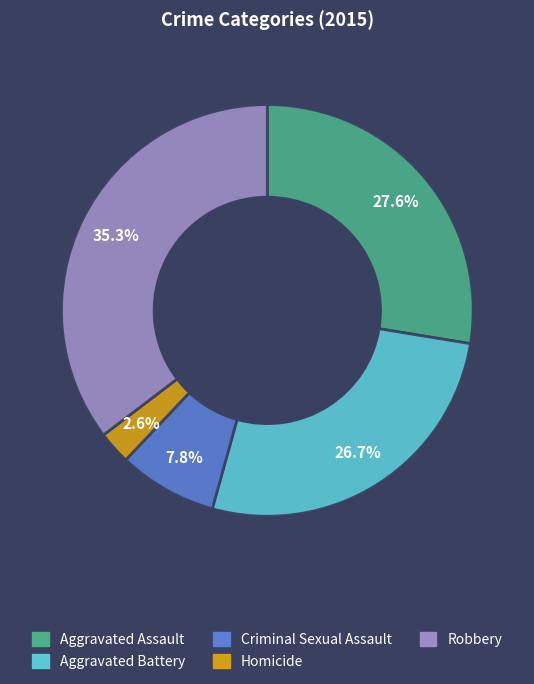

What is the ratio of the value at Aggravated Assault to the value at Aggravated Battery?

1.0